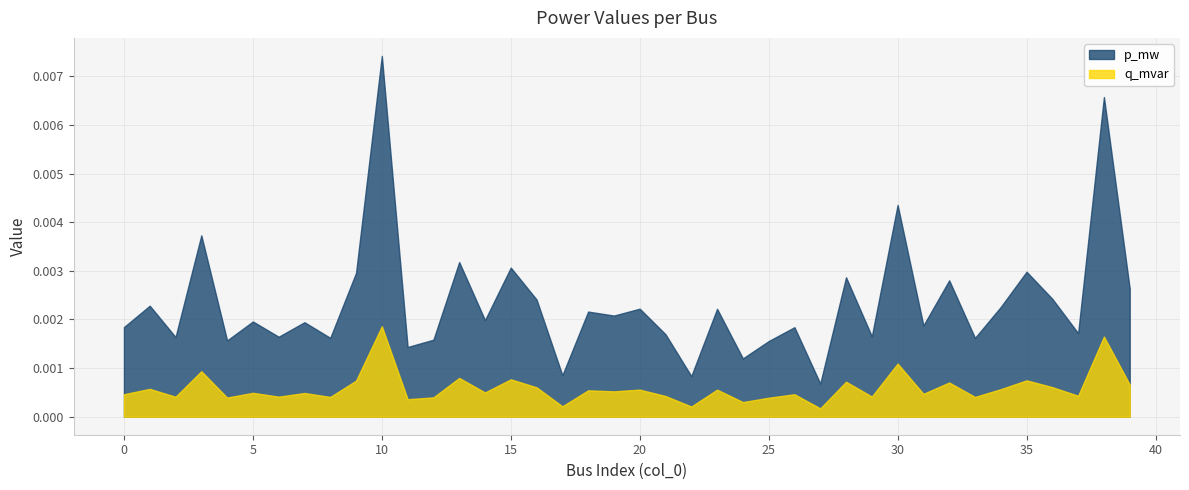

True or false: p_mw and q_mvar cross at least once.

False